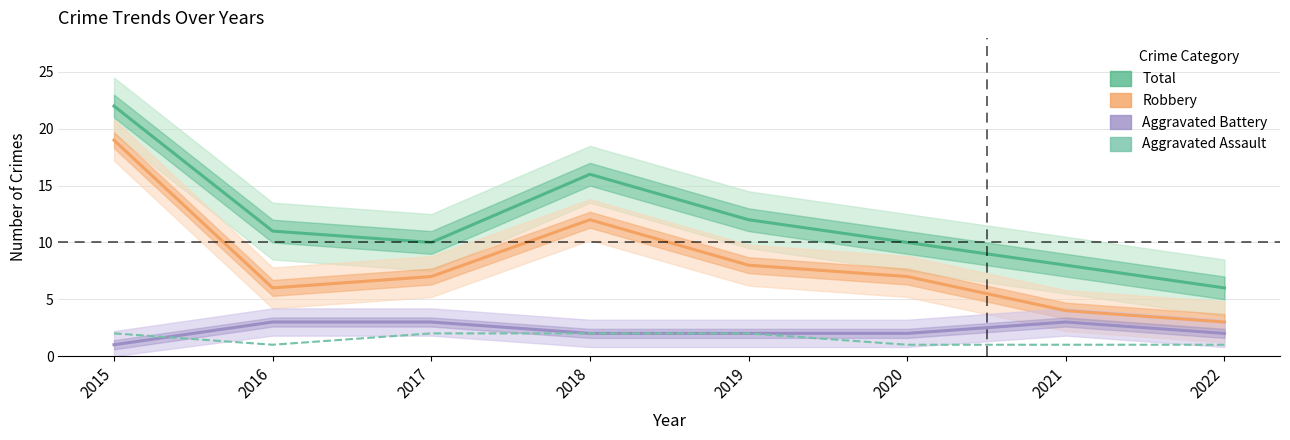

Does the chart display data point markers on the line(s)?

No